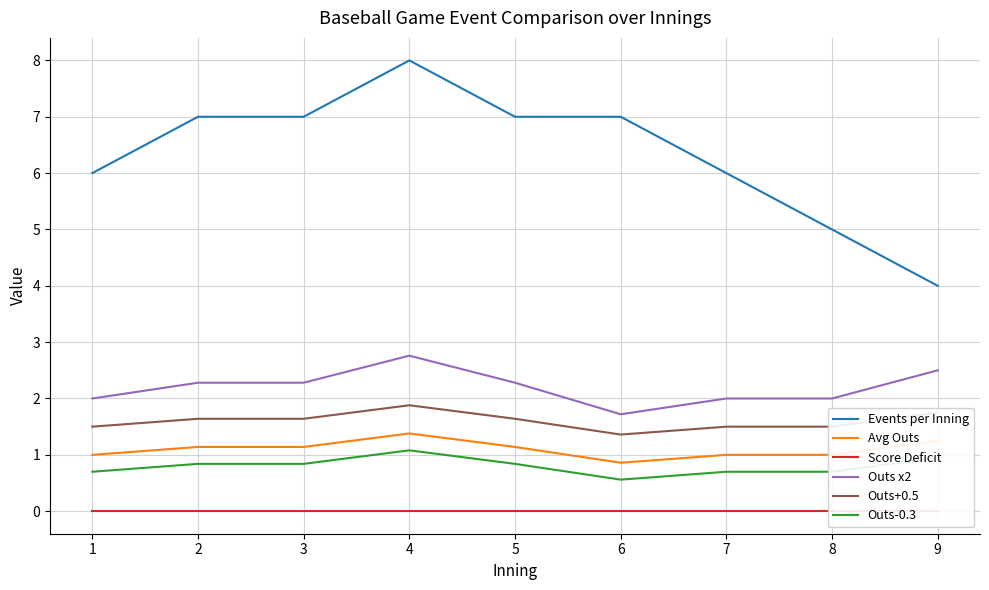

At how many categories does at least one series exceed 7?

1